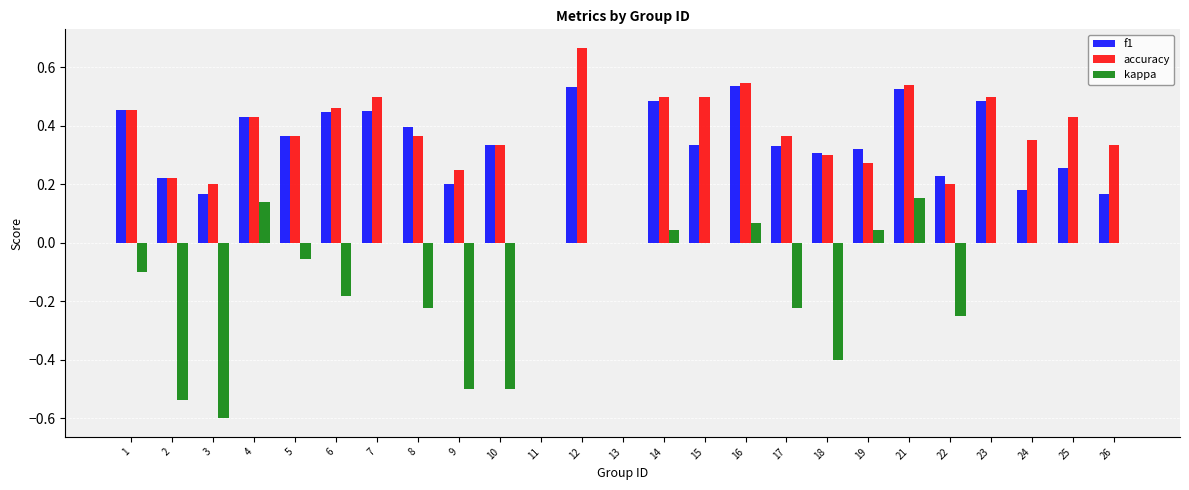

Which series has the widest spread of values?

kappa